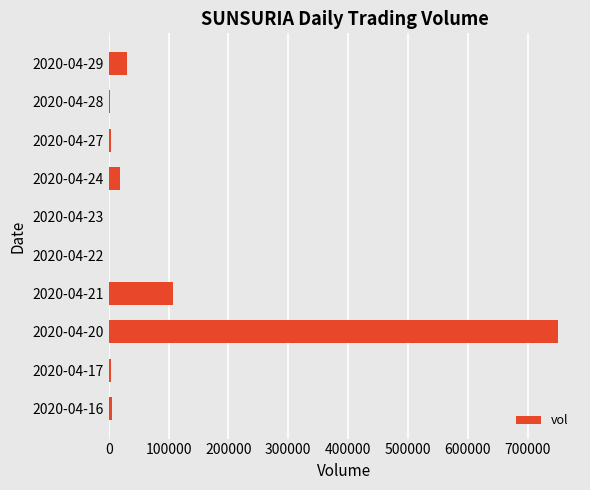

At which label is the value closest to 375000?

2020-04-21